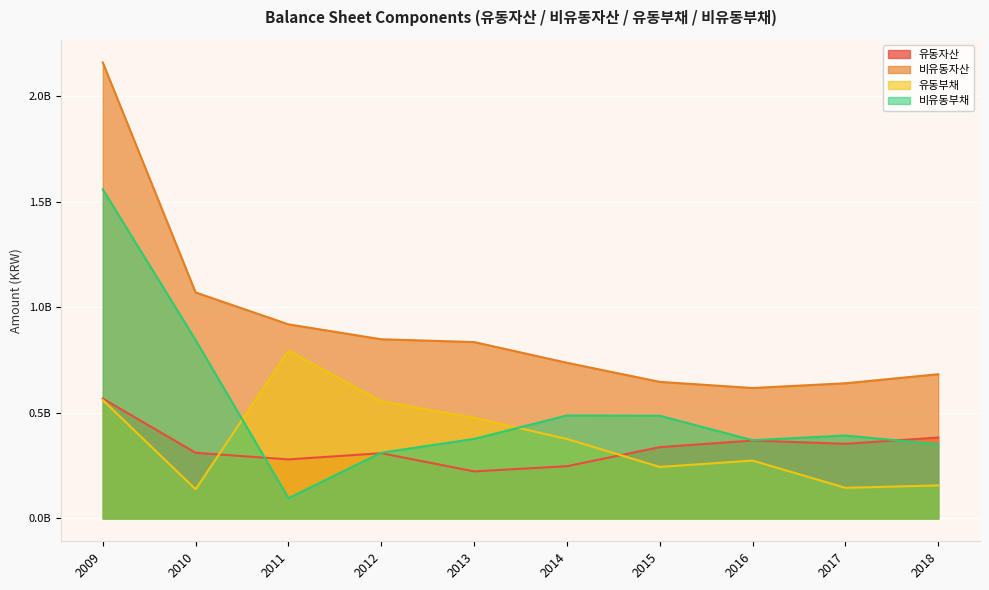

Between which two adjacent categories do 유동자산 and 유동부채 first intersect?

2010 and 2011